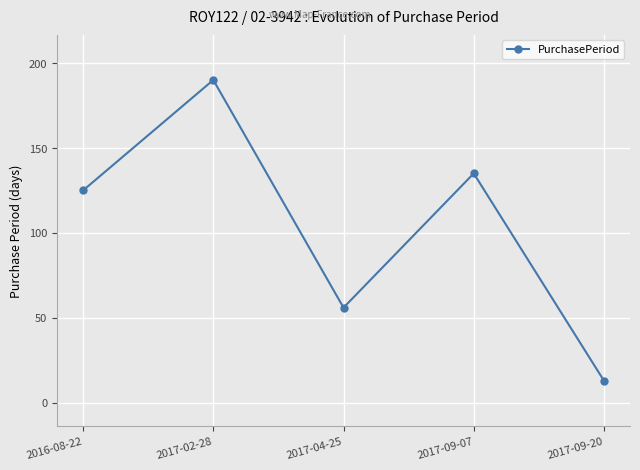

Is this an area chart (filled region under the line)?

No